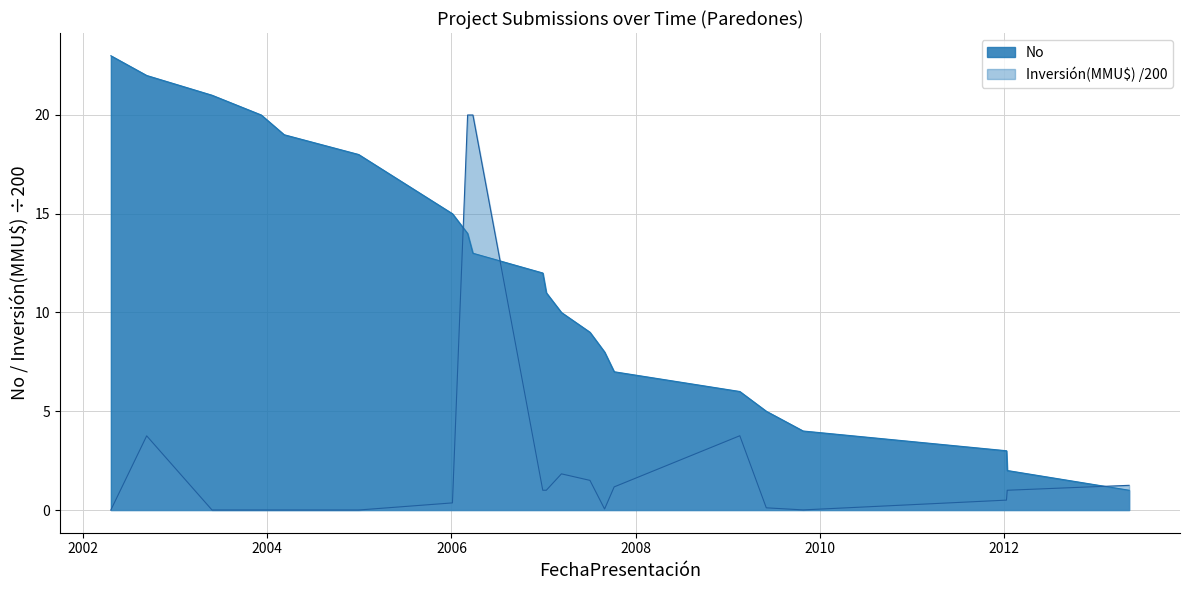

At which category does Inversión(MMU$) reach its first local peak?

11/09/2002